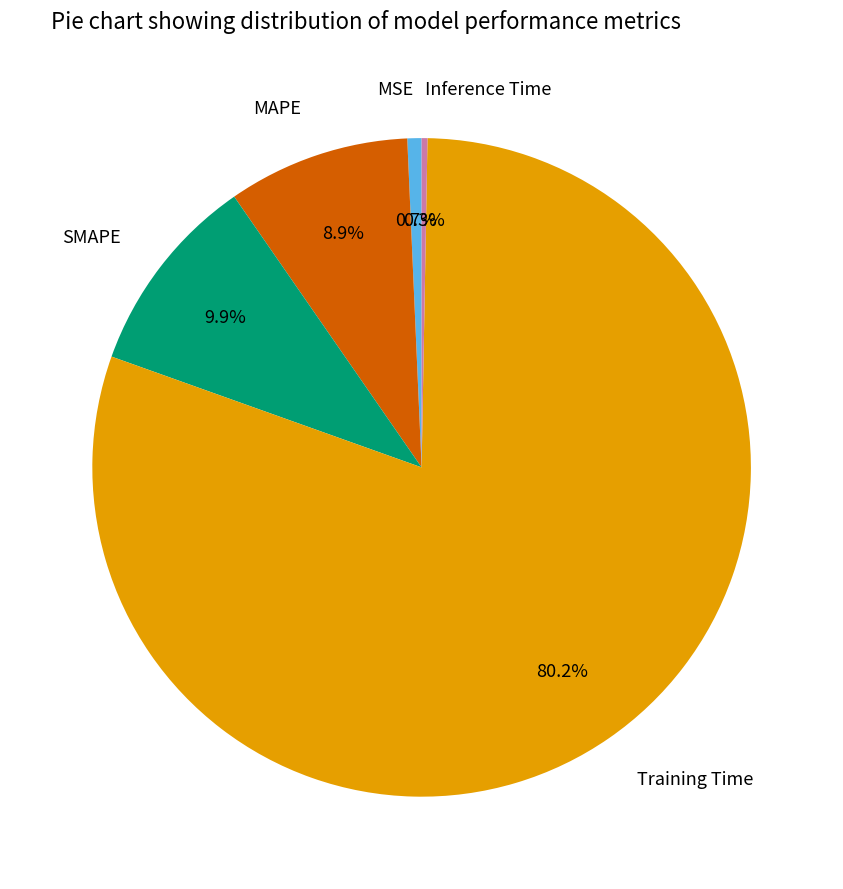

Count the number of slices in the pie.

5